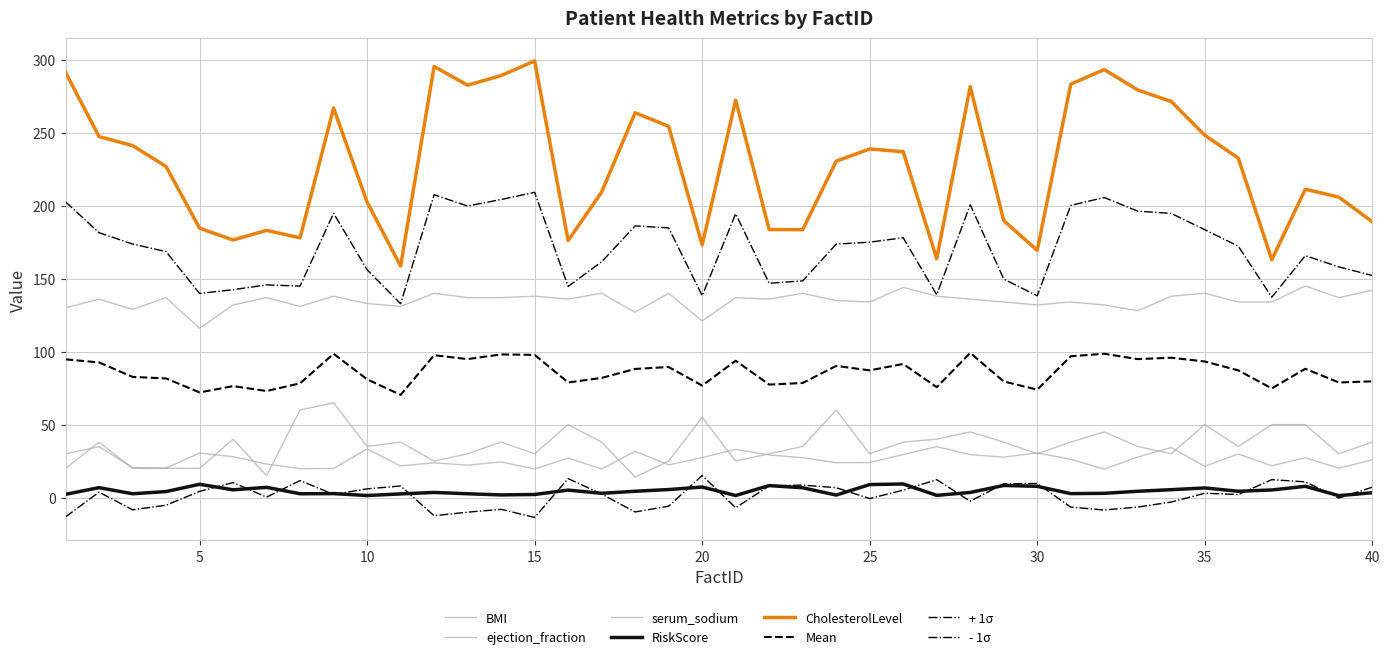

Where is ejection_fraction nearest to the value 39?

2